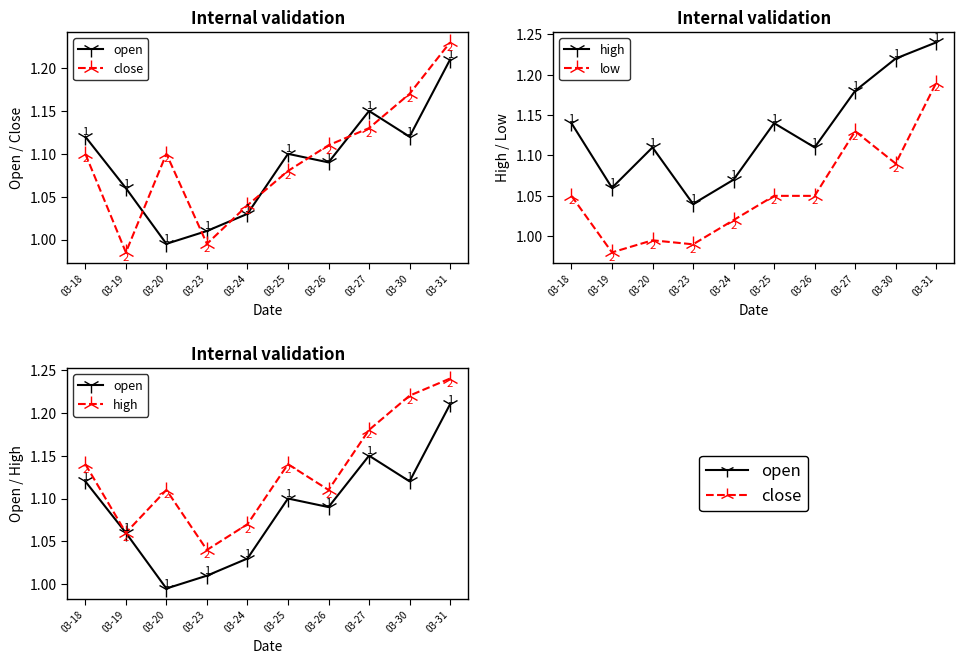

At which category does the chart reach its minimum across all series?

03-19